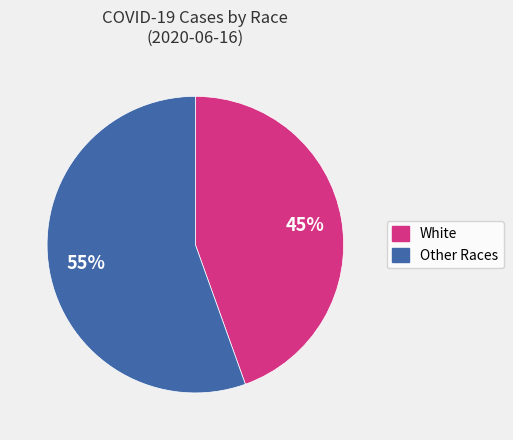

To the nearest percent, what is the average slice percentage?

50%